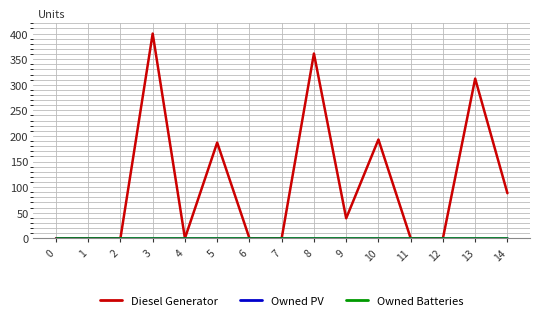

What is the total value across all series at 14?

88